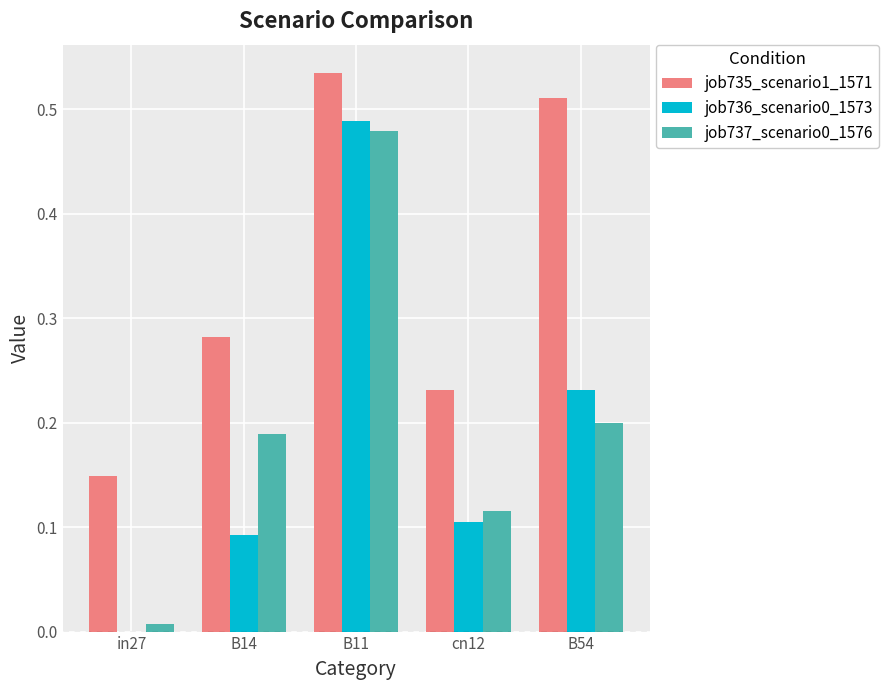

The value of job735_scenario1_1571 at in27 is 0.2. True or false?

False